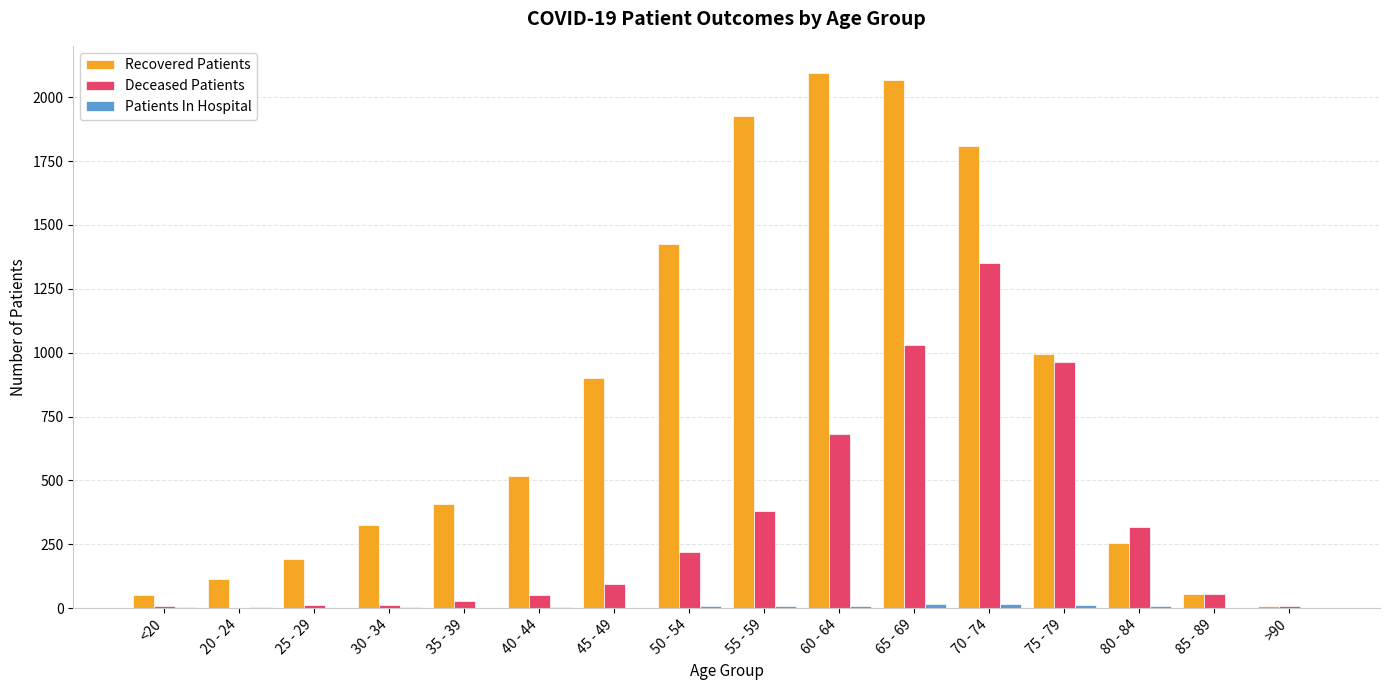

How many groups of bars are there?

16